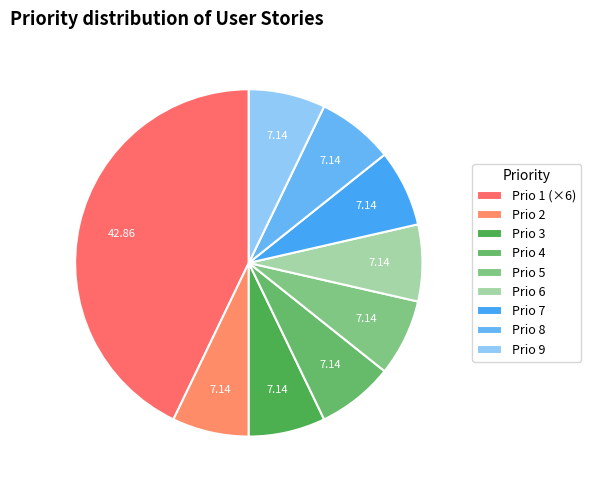

Combined, what portion of the pie is Prio 2 and Prio 1?

50.0%